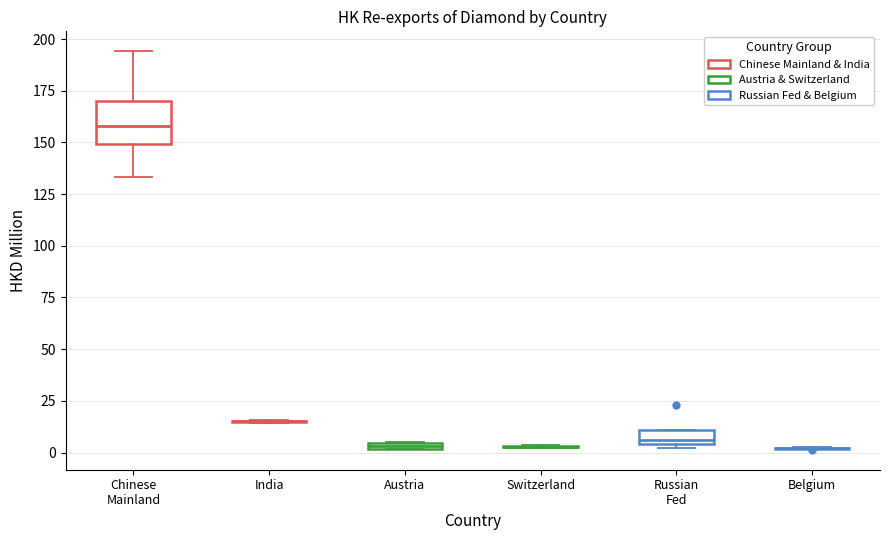

Which box is the tallest, from its lower edge to its upper edge?

Chinese Mainland